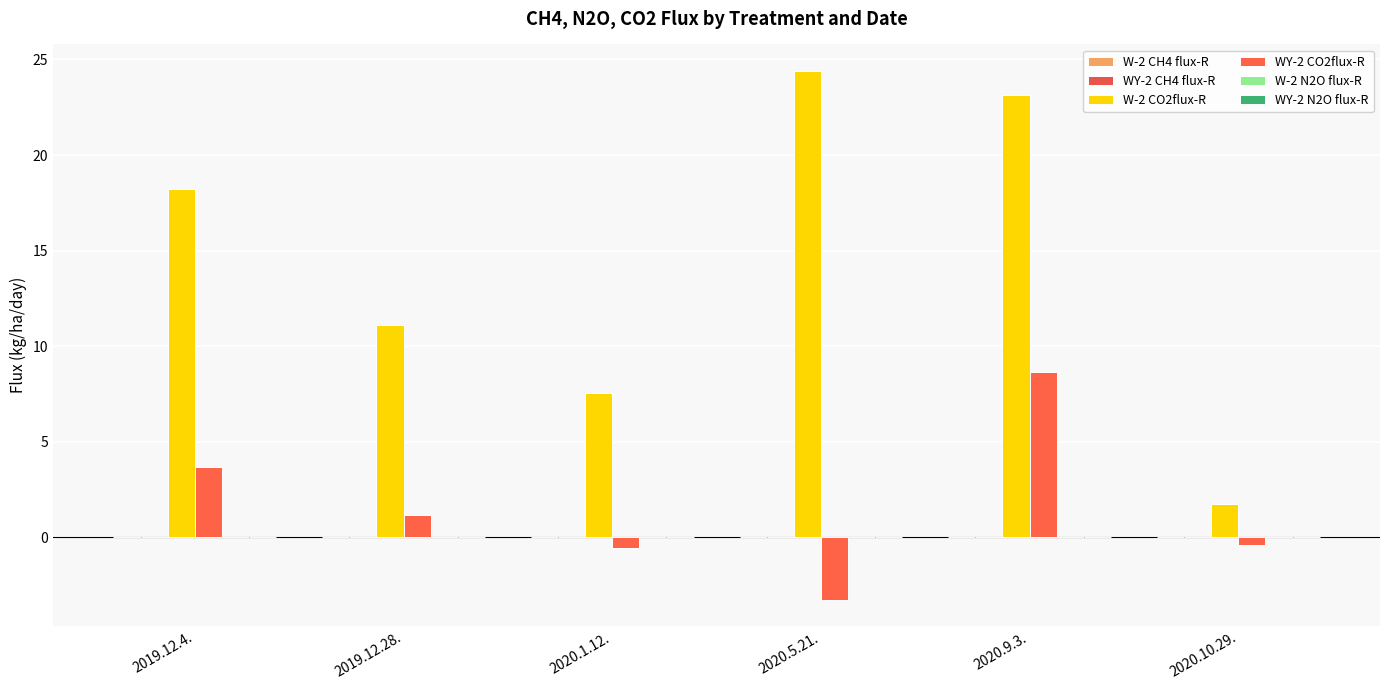

The value of WY-2 N2O flux-R at 2019.12.28. is 0.0. True or false?

False